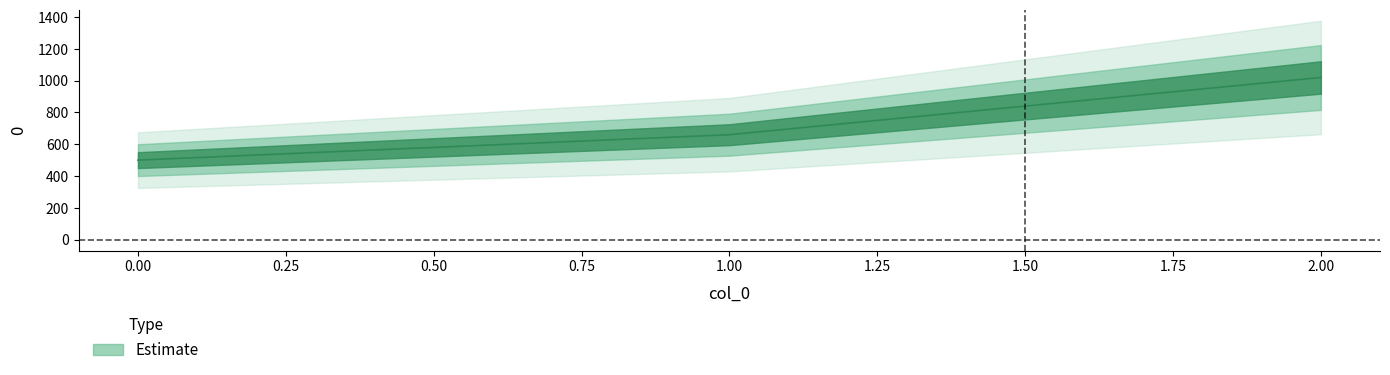

List the labels in order of value, smallest first.

0, 1, 2